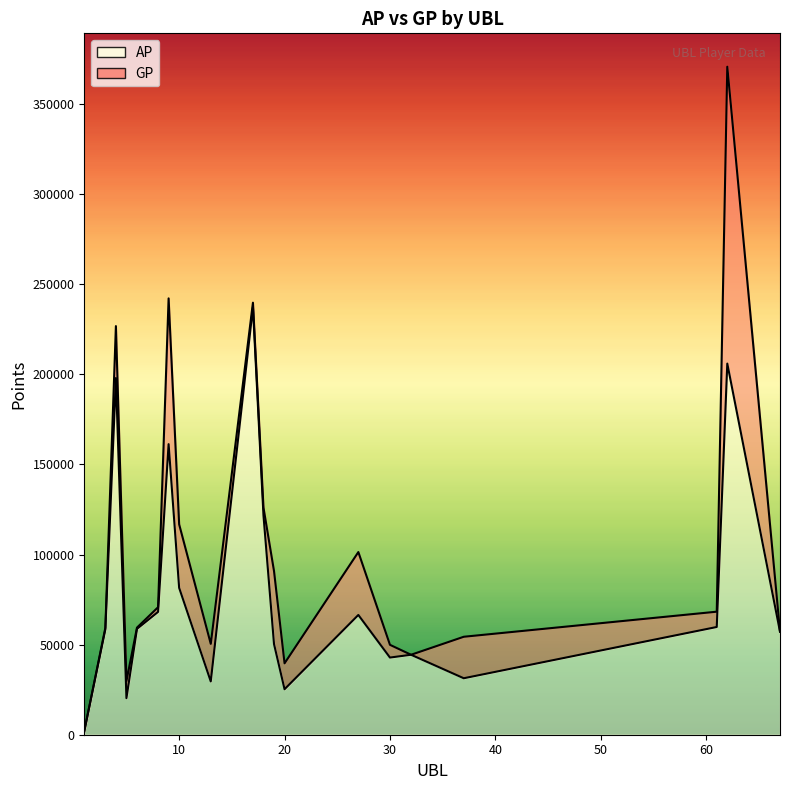

What is the difference between the second highest and minimum values in the GP series?

240194